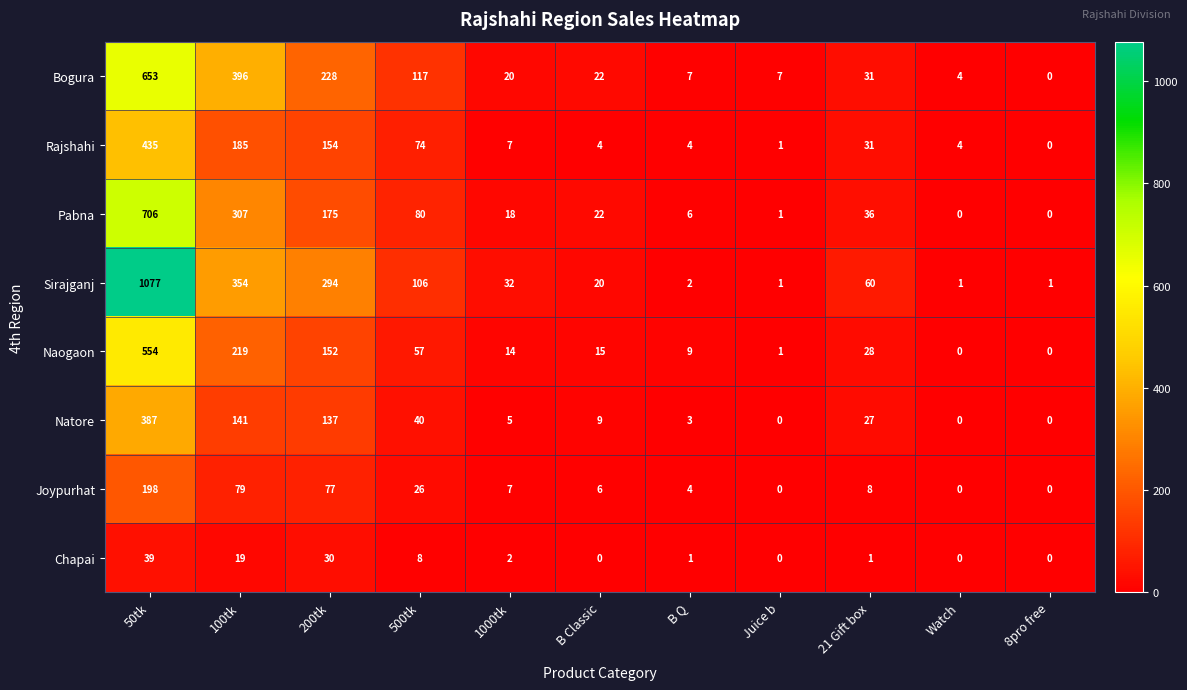

How many data points in Rajshahi are less than 7?

5